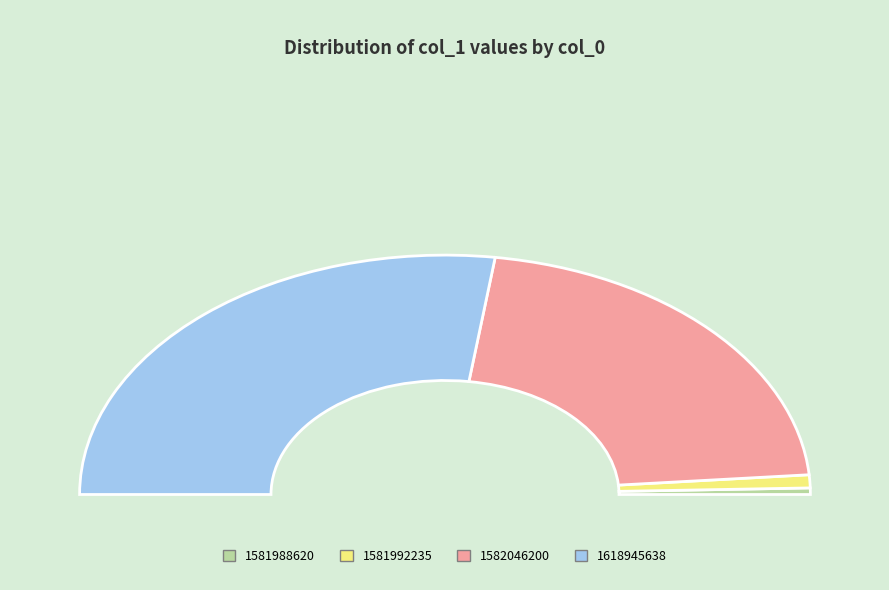

To the nearest percent, what is the combined percentage of 1582046200 and 1618945638?

97%